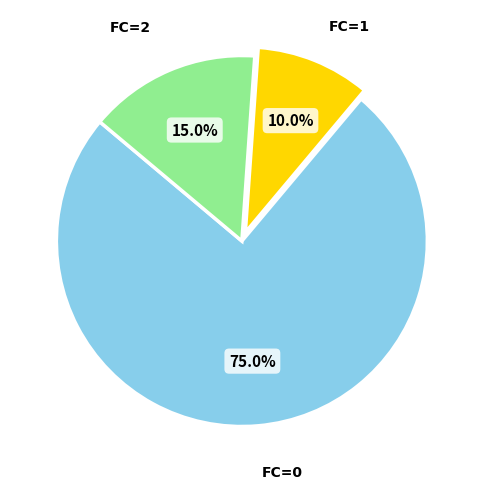

Is there any slice that represents more than half of the pie?

Yes